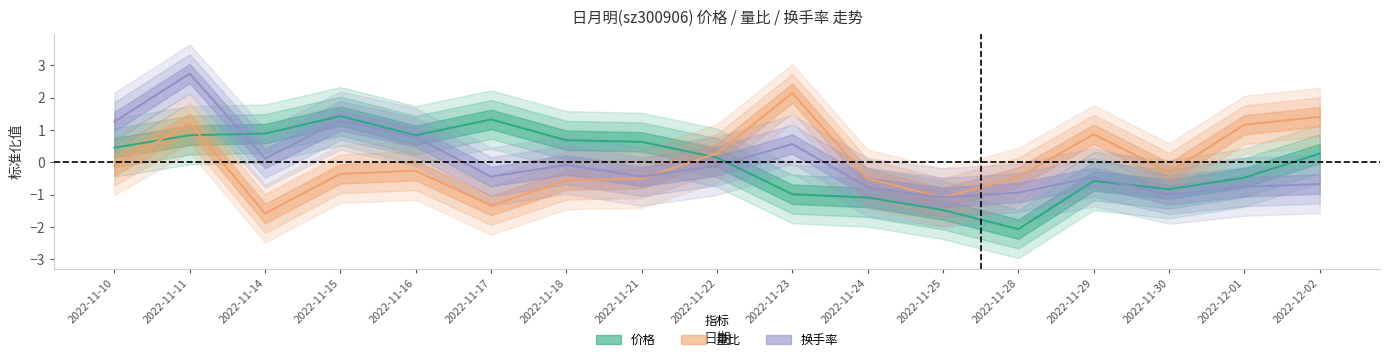

What is the spread (max minus min) of values at 2022-12-02?

2.1